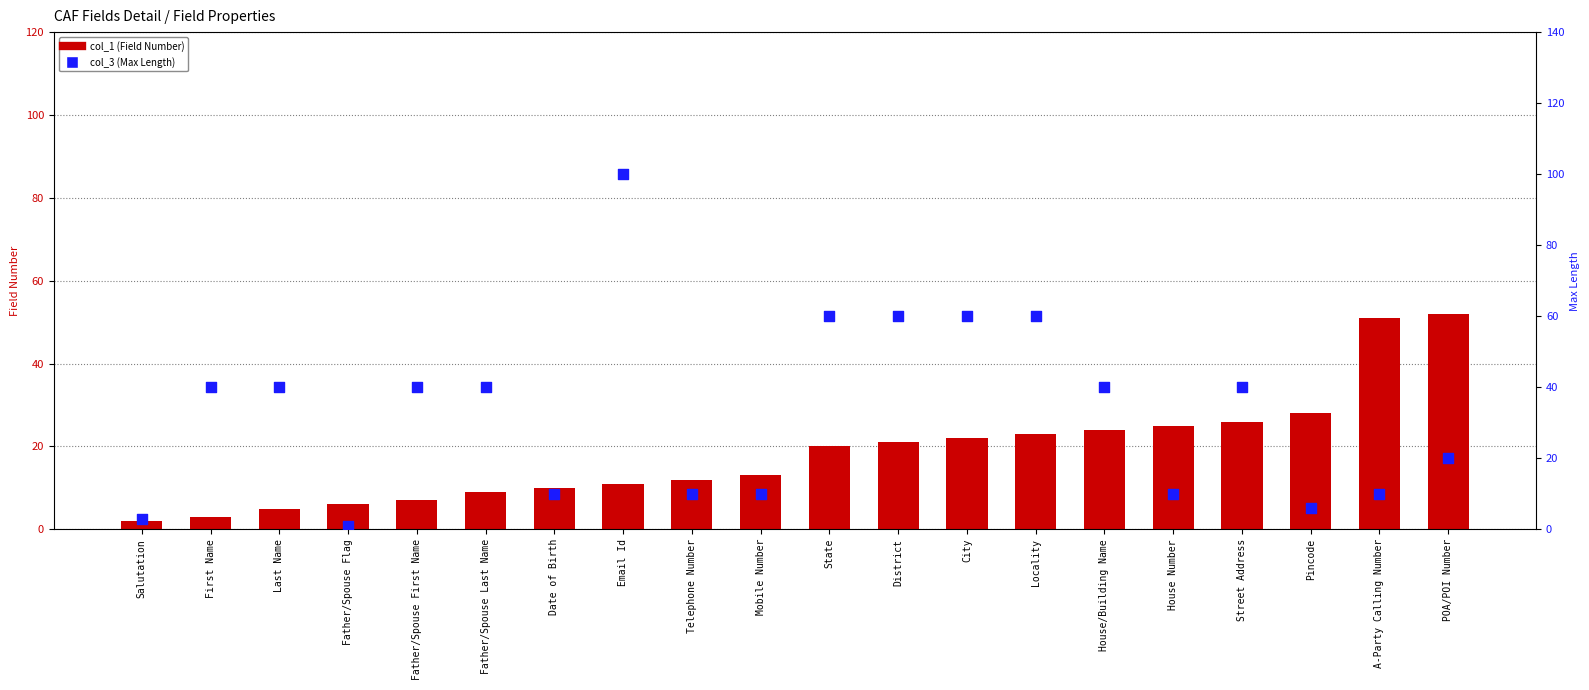

Which series has the largest Y range (max minus min)?

col_3 (Max Length)